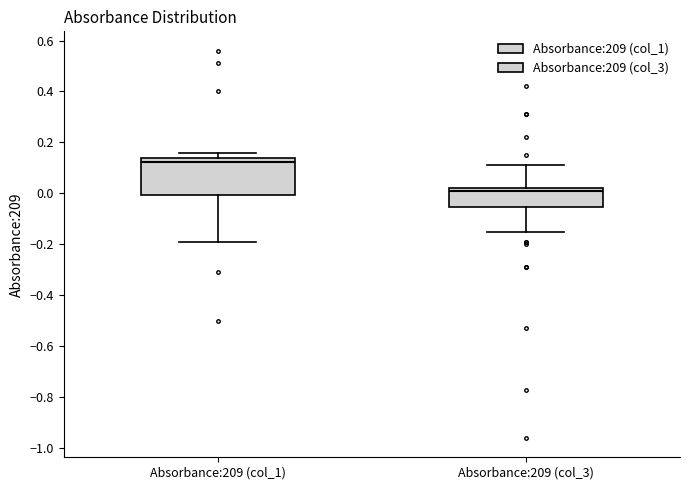

Reading left to right, read every box against the y-axis: the position of its median line, the range the box covers, and the ends of its whiskers. The values are not printed on the chart, so give them approximately, as read against the axis.

Absorbance:209 (col_1): median 0.12, box 0.00 to 0.14, whiskers -0.18 to 0.16
Absorbance:209 (col_3): median 0.02 (just below the box's upper edge), box -0.06 to 0.02, whiskers -0.14 to 0.12